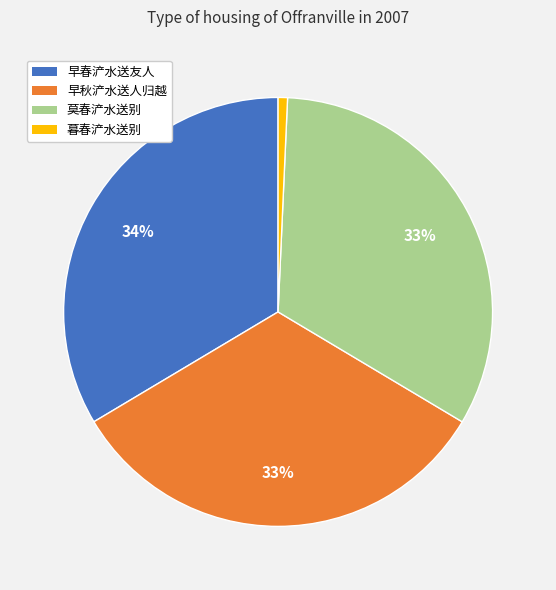

Is there a majority slice in this chart?

No